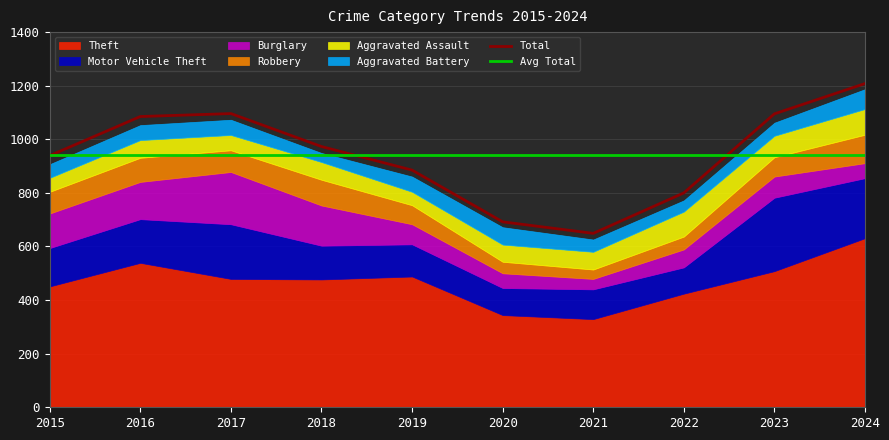

Which has a higher value, 2020 or 2017?

2017